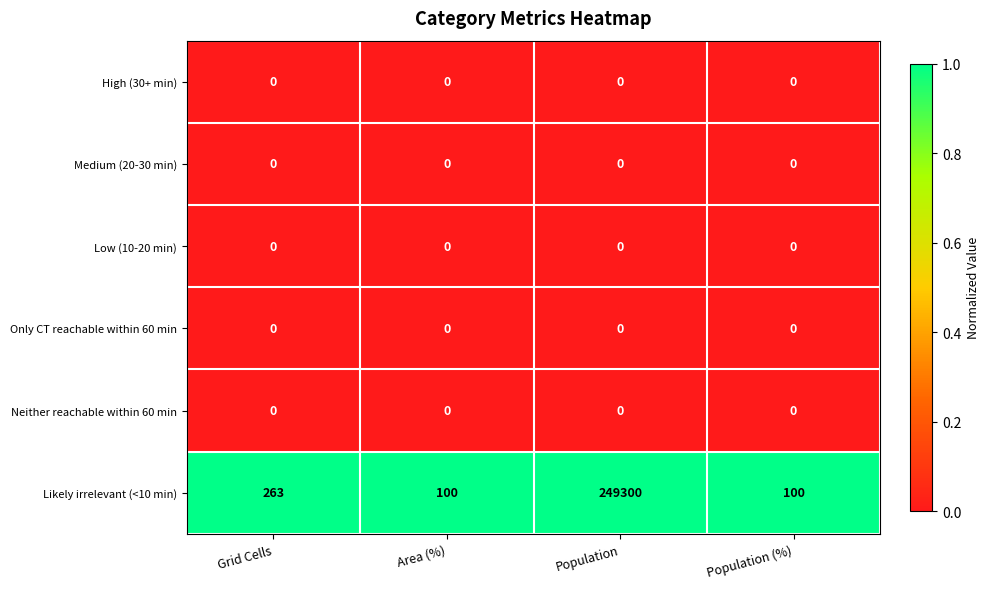

Is it true that Low (10-20 min) equals 0 at Grid Cells?

True